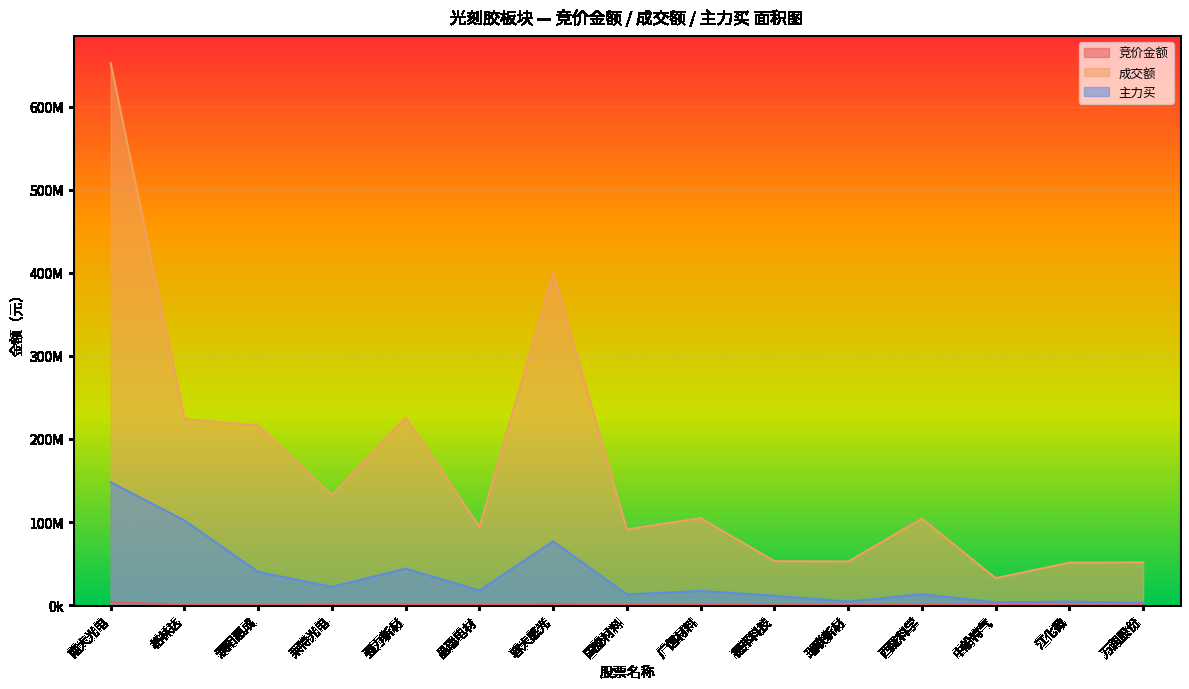

Rank the series at 强力新材 from highest to lowest value.

成交额, 主力买, 竞价金额